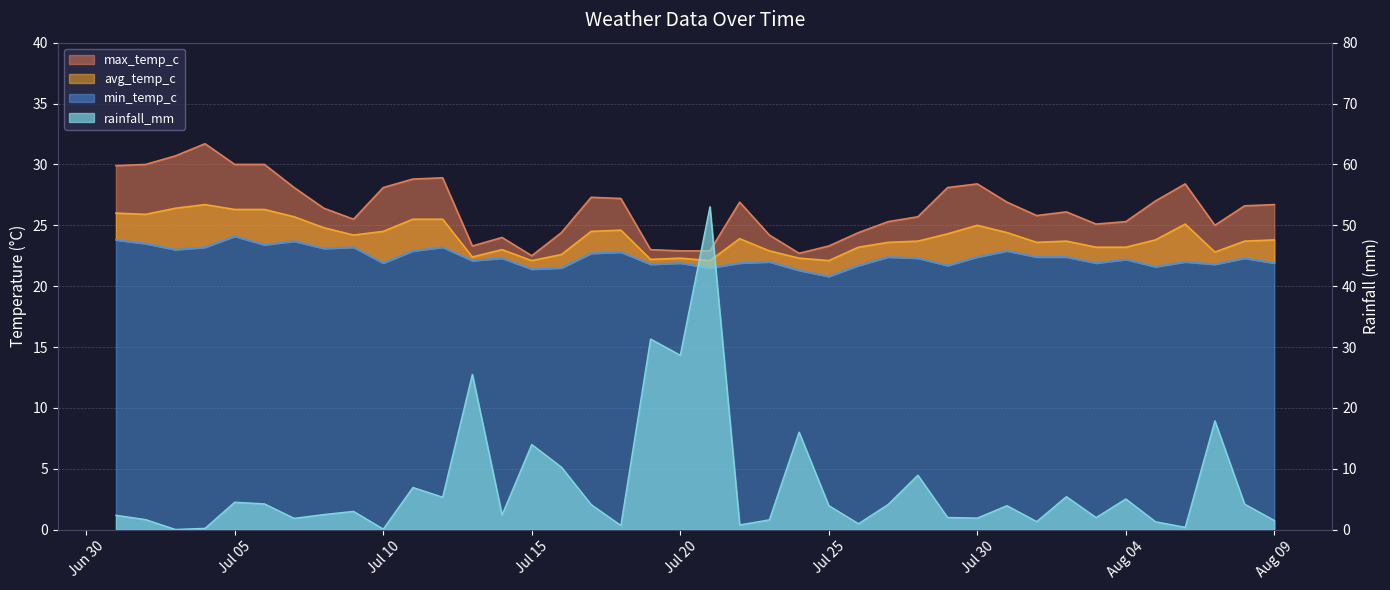

True or false: min_temp_c has more than 2 interior local peaks.

True